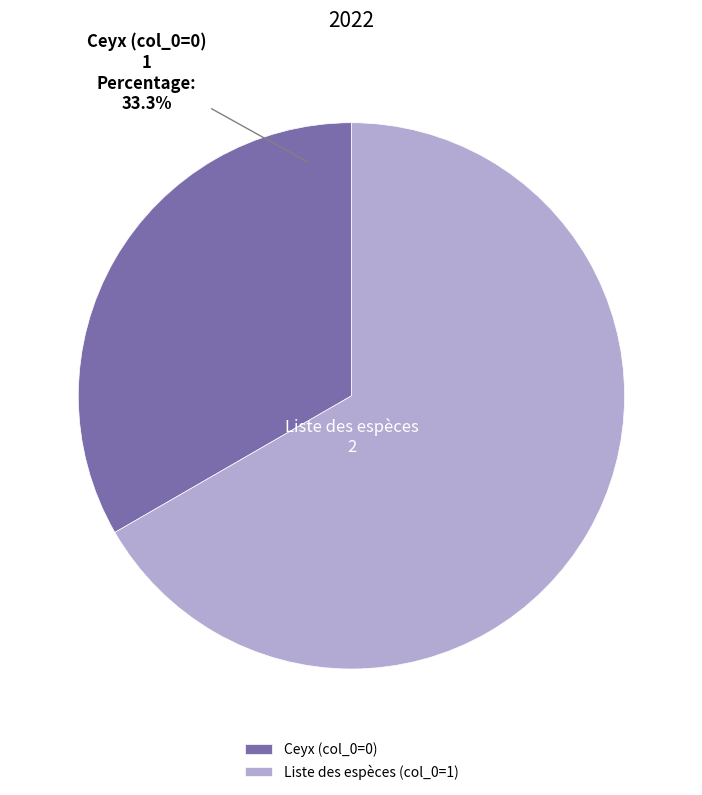

True or false: Liste des espèces accounts for 99% of the total.

False